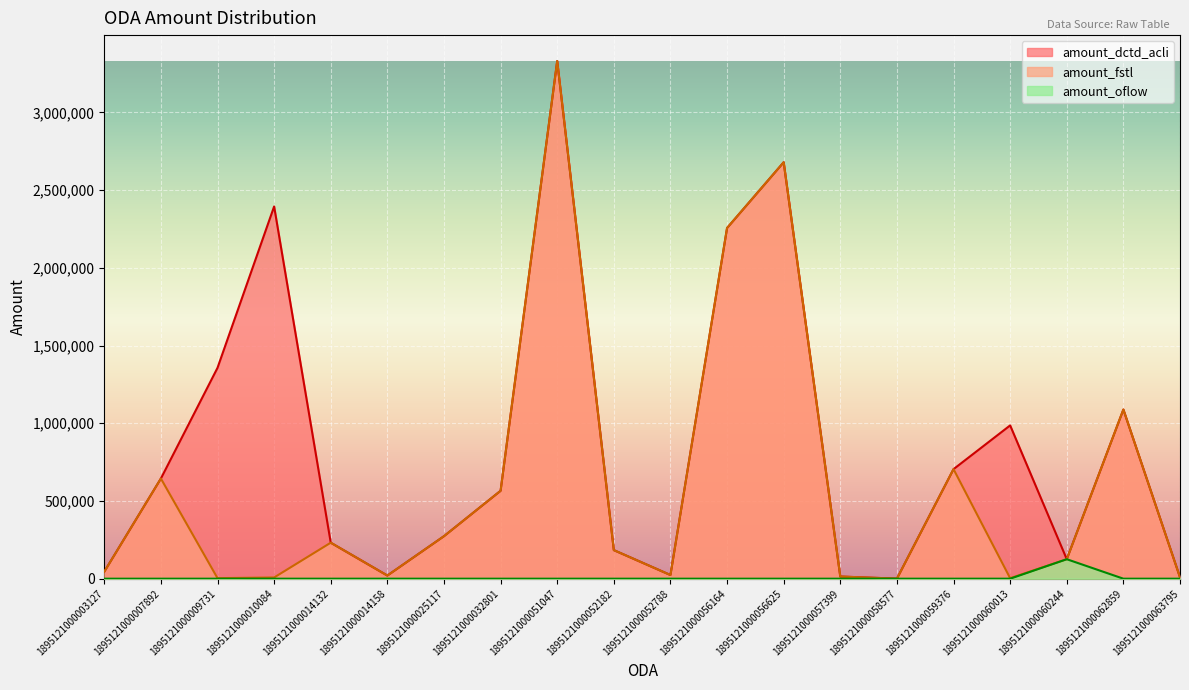

Reading left to right, what are all the values shown in this chart?

amount_fstl: 45000	644358	3369	7754	231579	20170	273422	565526	3330485	183812	23557	2256086	2678962	13776	310	704757	3236	125312	1088108	9015
amount_dctd_acli: 45000	644358	1356521	2394754	231579	20170	273422	565526	3330485	183812	23557	2256086	2678962	13776	310	704757	986166	125312	1088108	9015
amount_oflow: 0	0	0	0	0	0	0	0	0	0	0	0	0	0	0	0	0	125312	0	0